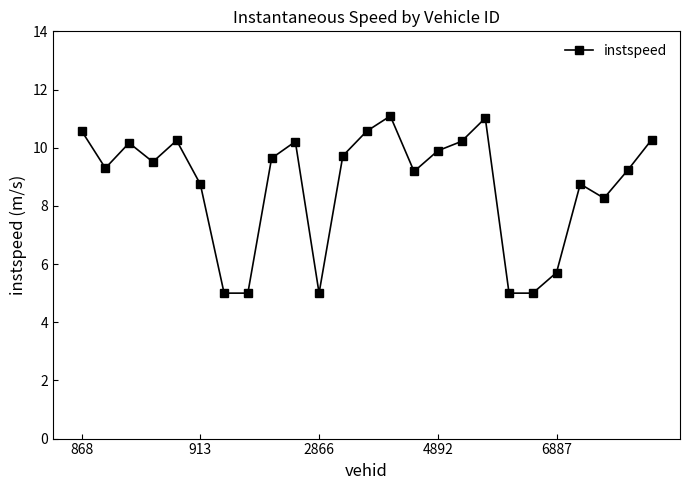

What is the value of the 9th point from the left?

9.6